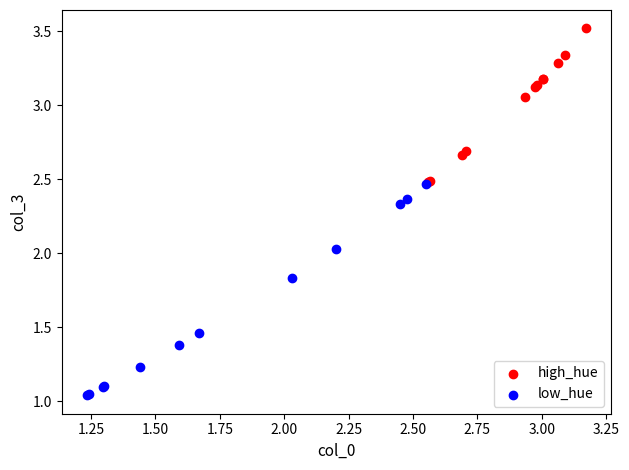

Which series reaches the minimum Y coordinate?

low_hue